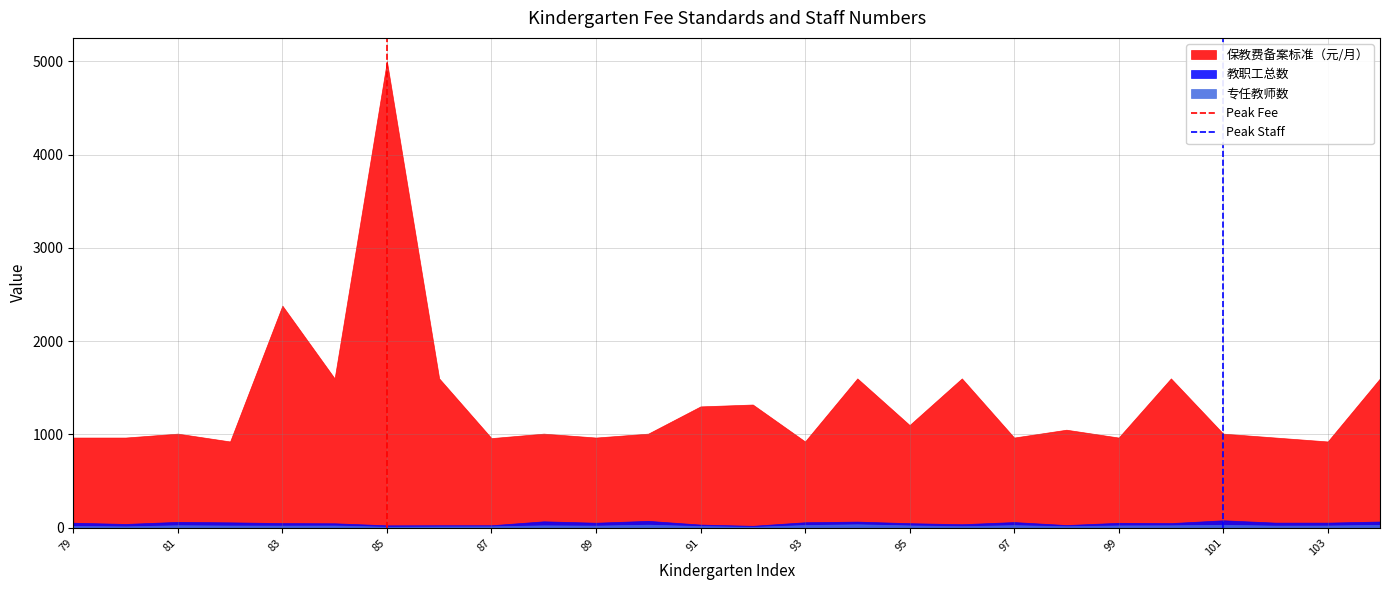

True or false: 教职工总数 and 保教费备案标准（元/月） cross at least once.

False